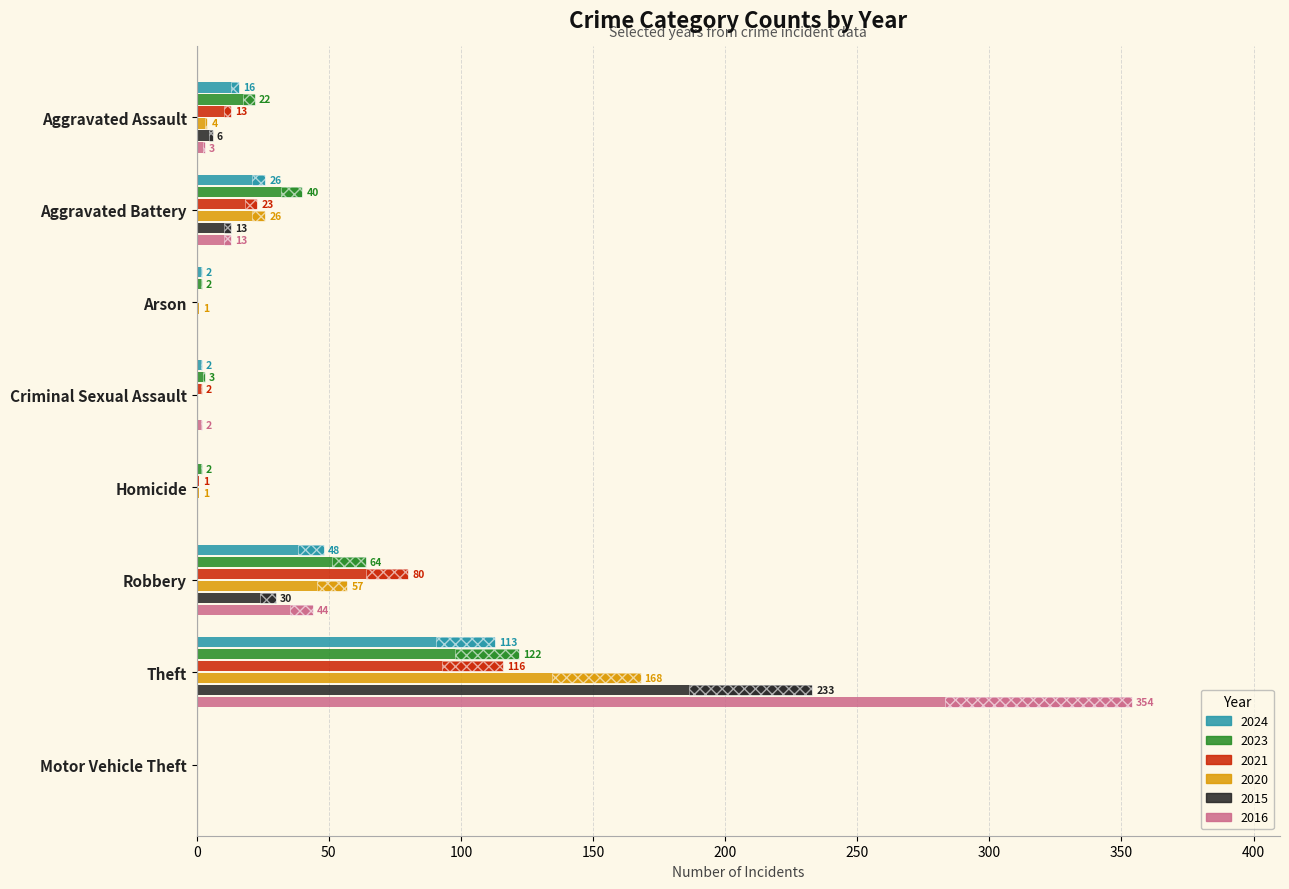

Which category has the lowest value across all series?

Homicide